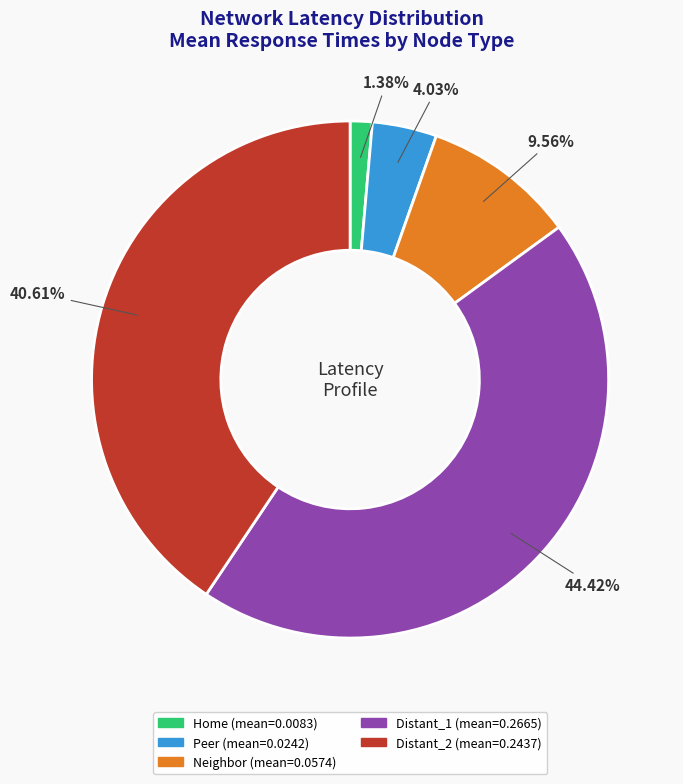

Combined, do Distant_1 and Neighbor account for over 50%?

Yes